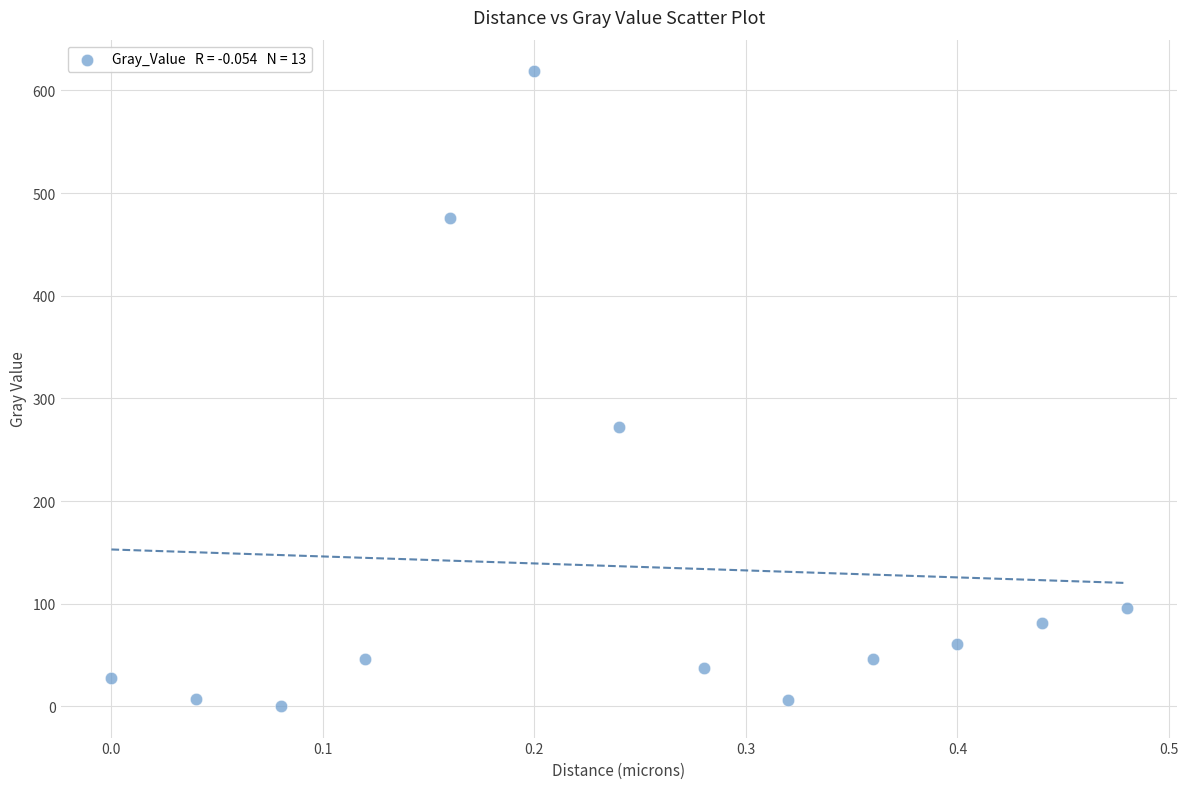

What is the range of X values (max minus min)?

0.5